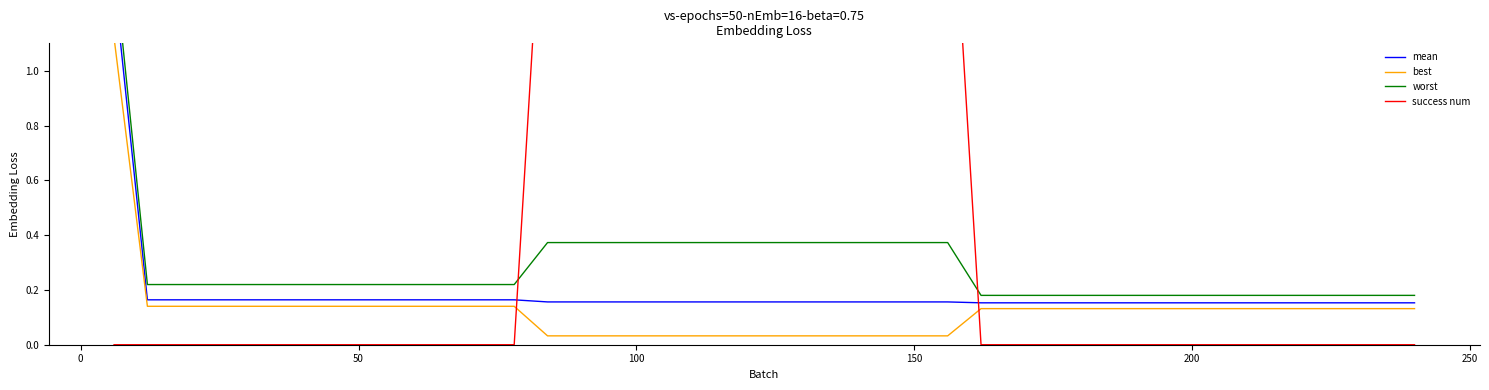

What is the sum of all best values?

5.1